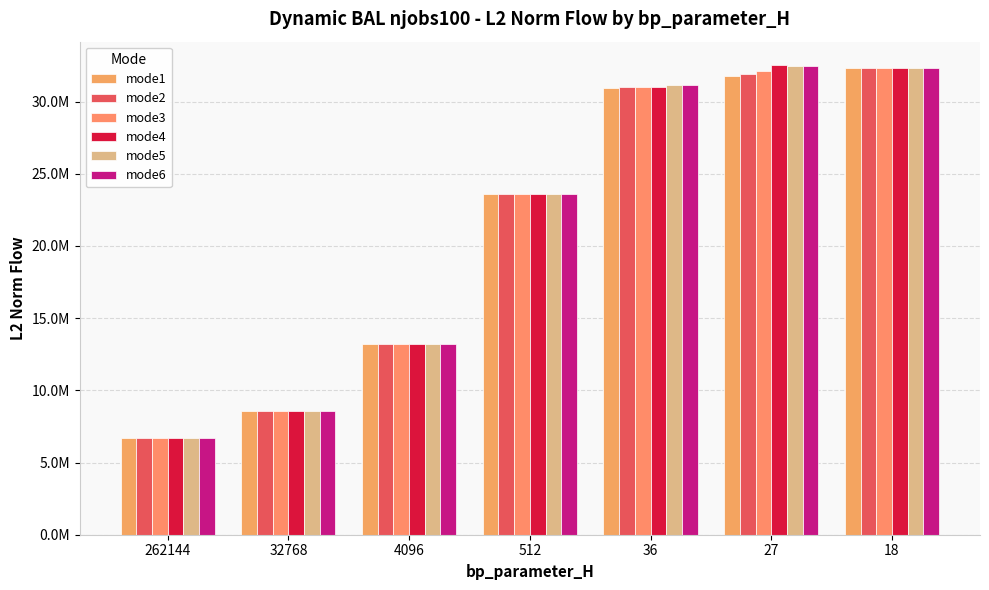

The value of mode6 at 4096 is 20399270.5. True or false?

False